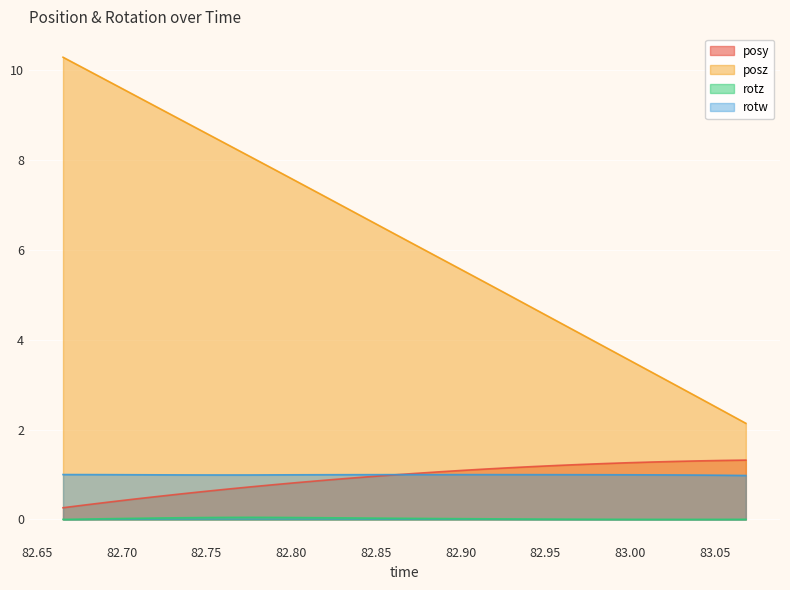

What position from the left is 82.91516?

19